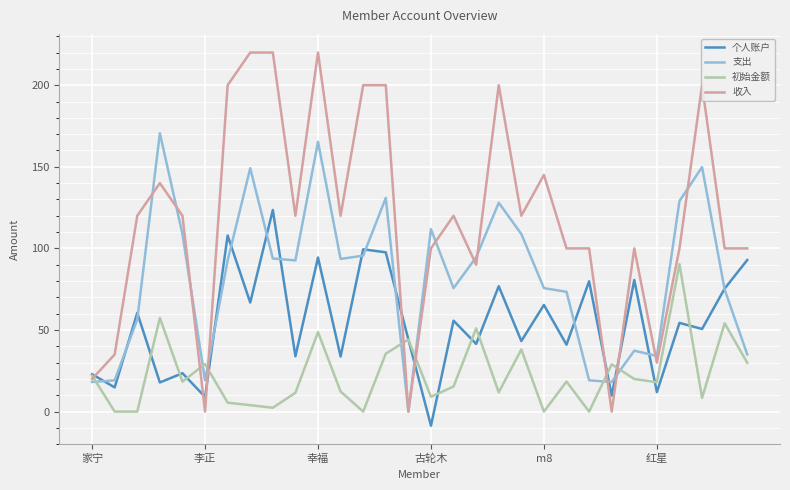

Which series has the widest spread of values?

收入